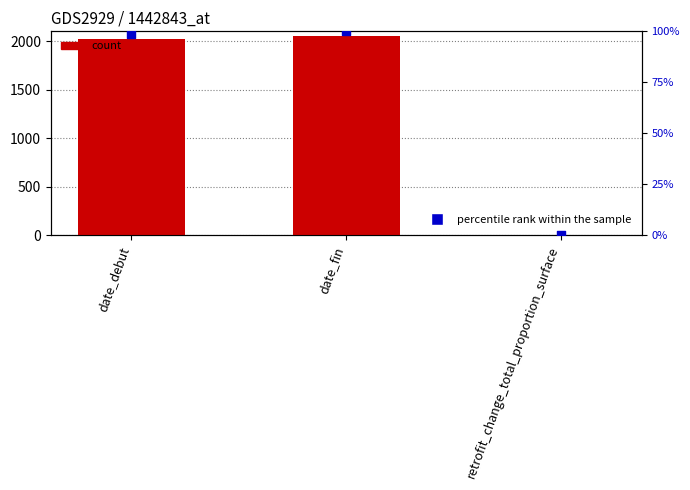

Which series reaches the minimum Y coordinate?

percentile rank within the sample